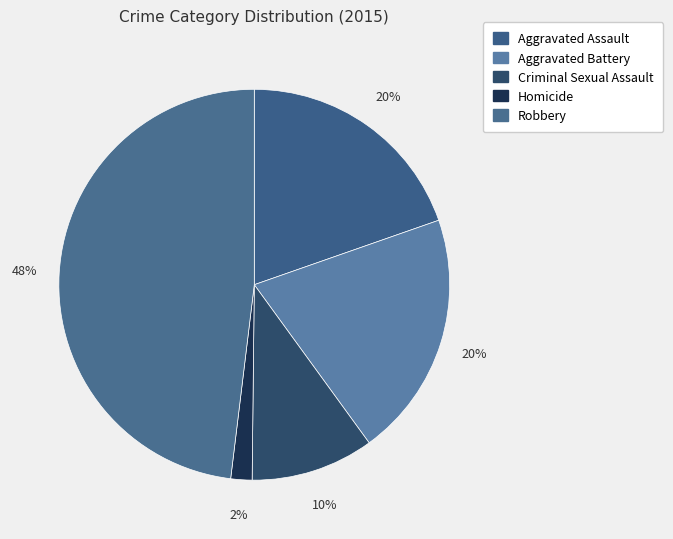

True or false: Criminal Sexual Assault accounts for 10% of the total.

True